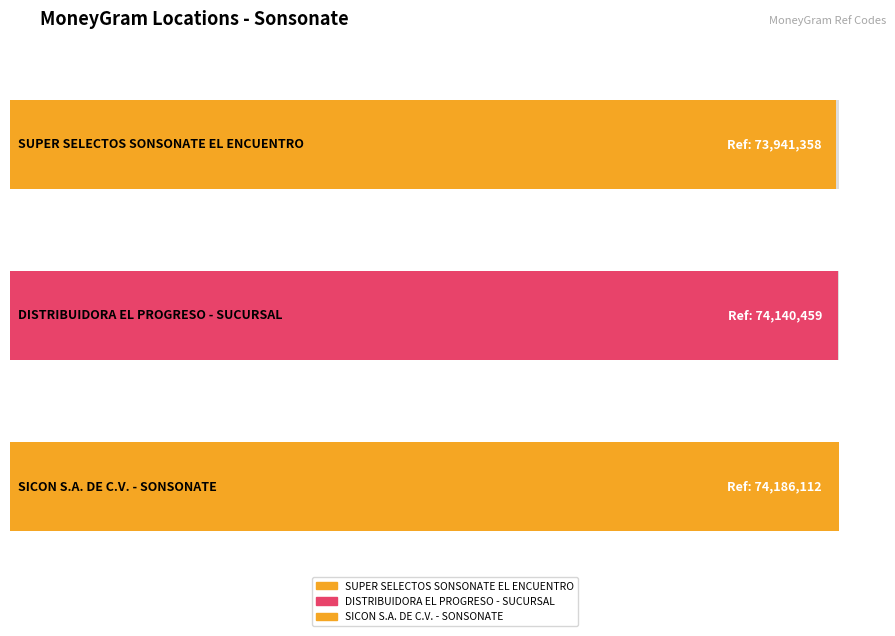

What is the label of the 3rd bar from the left?

SICON S.A. DE C.V. - SONSONATE